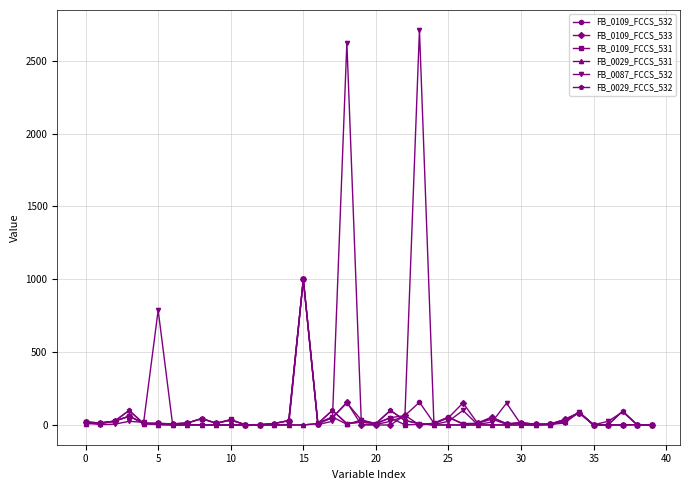

What is the value of the FB_0109_FCCS_532 point at the 24th from the left?

156.1